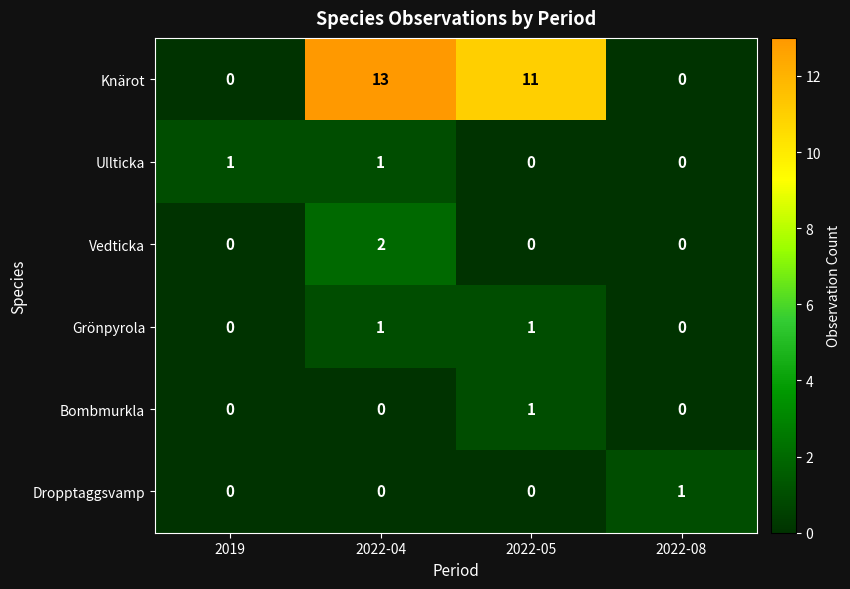

The Bombmurkla series shows 0 at 2022-04. True or false?

True